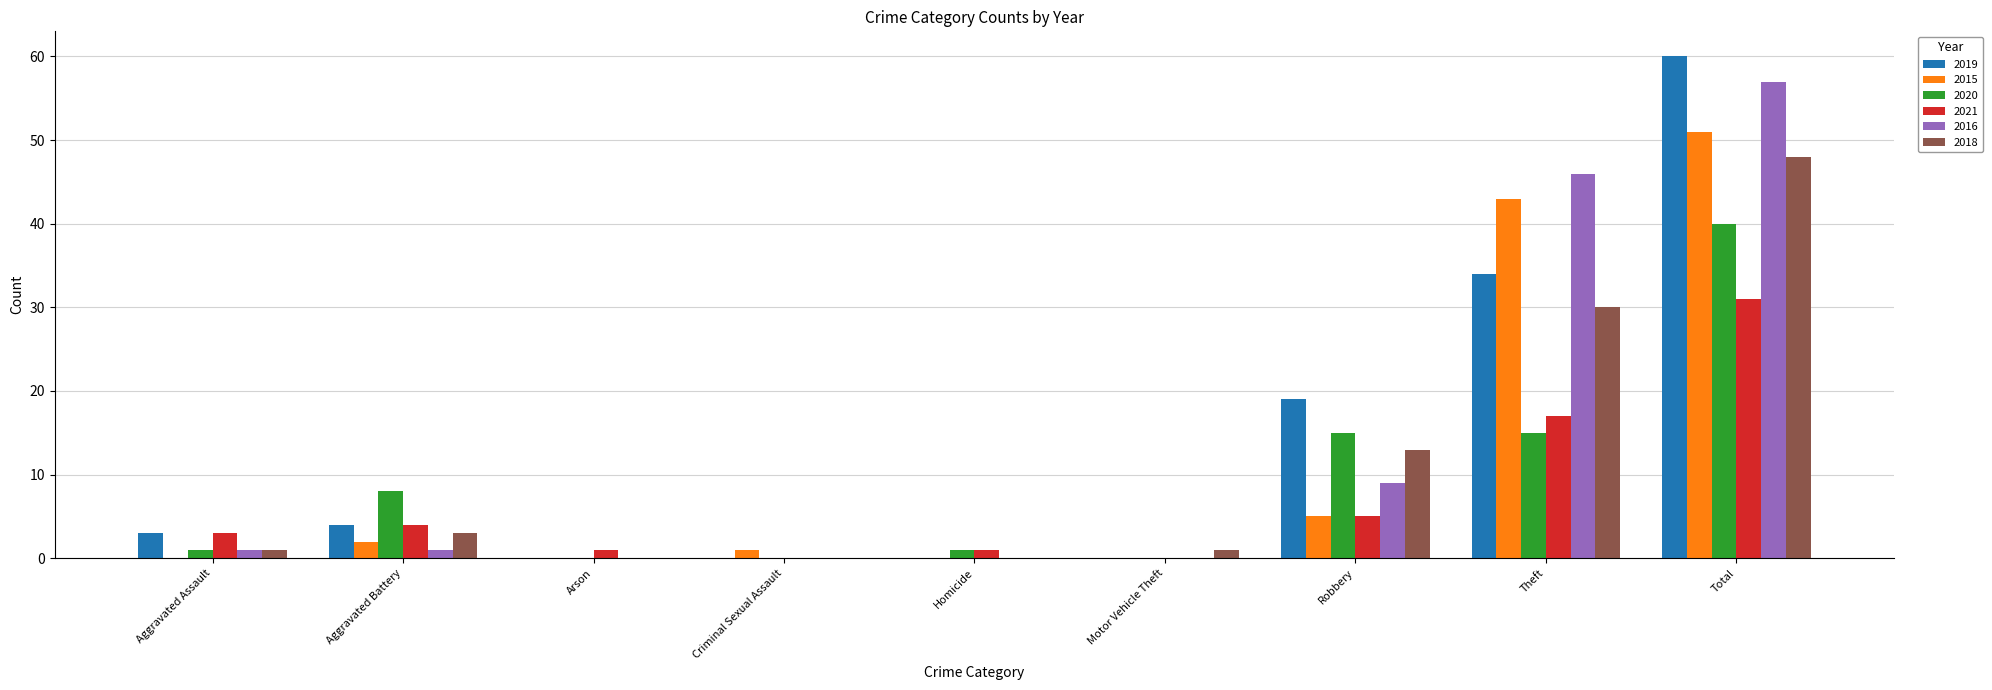

Is the value of 2019 at Aggravated Battery greater than the value of 2021 at Total?

No